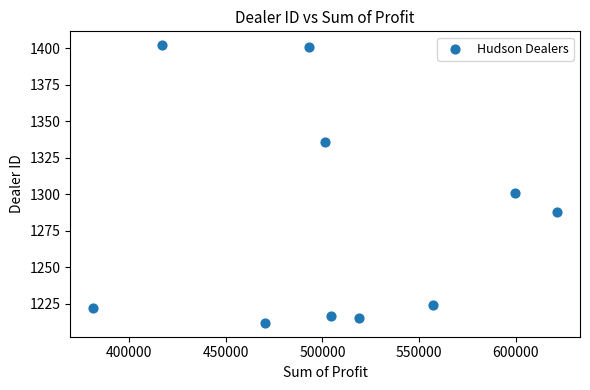

What Y value in the scatter plot is closest to 1307?

1301